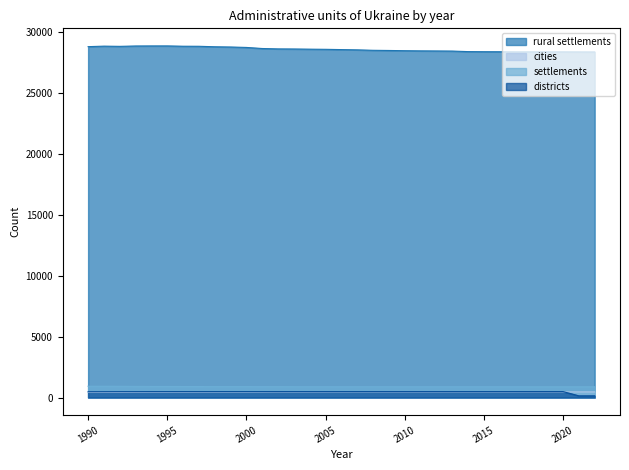

Where is the first local maximum for rural settlements?

1991